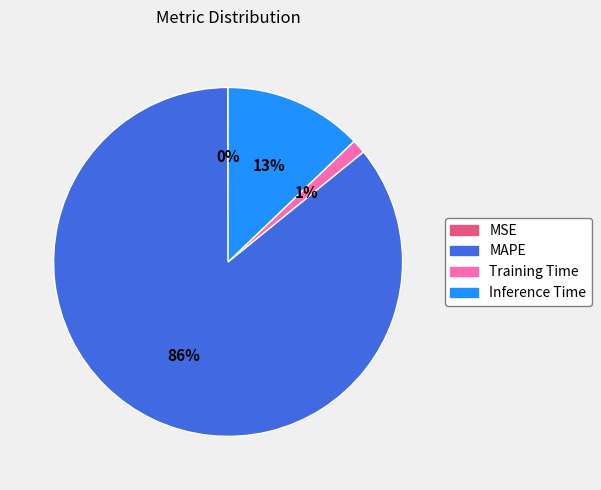

Which slice is the largest?

MAPE